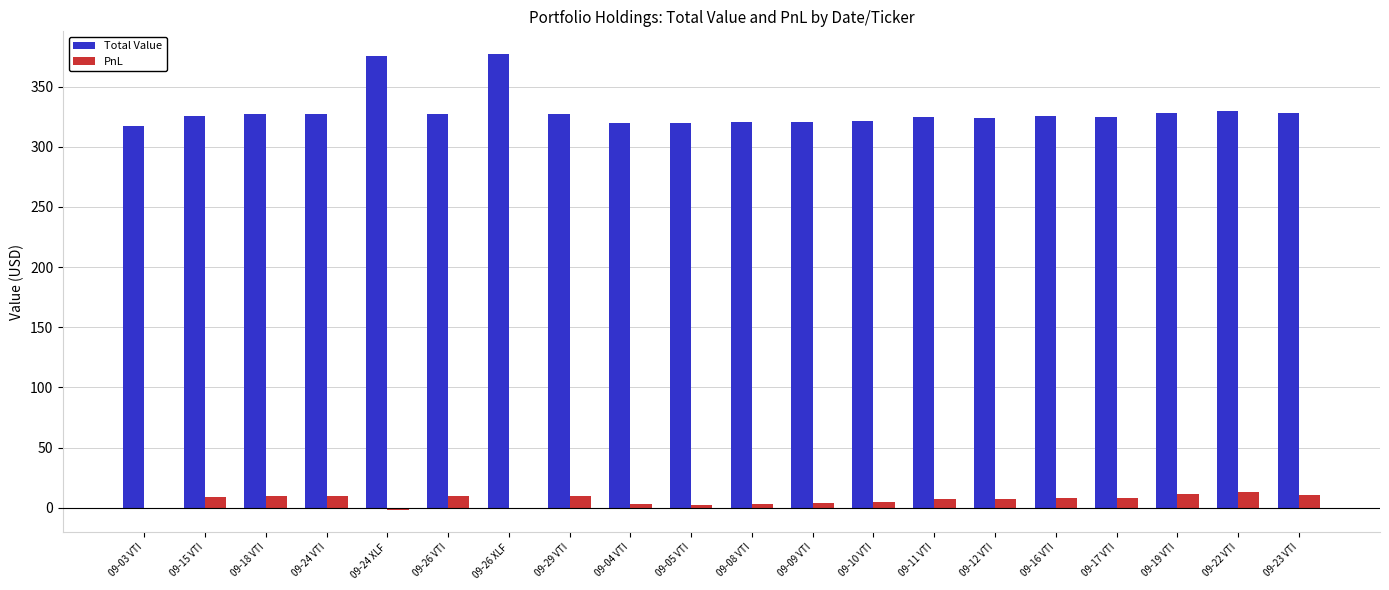

What is the greatest value displayed?

377.0